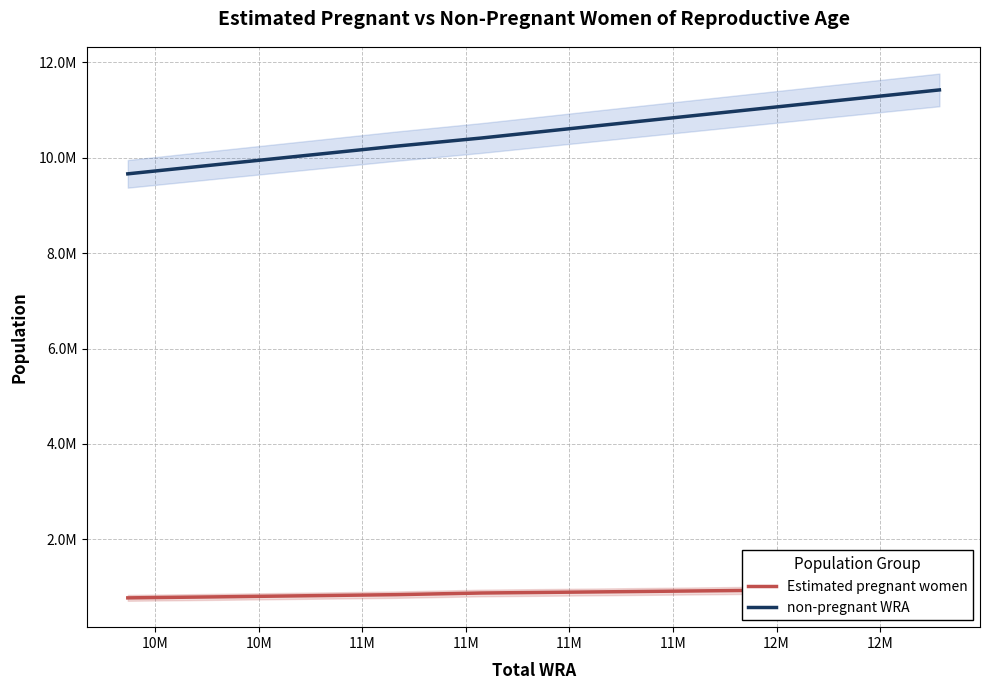

At 10M, list the series in order from smallest to largest.

Estimated pregnant women, non-pregnant WRA